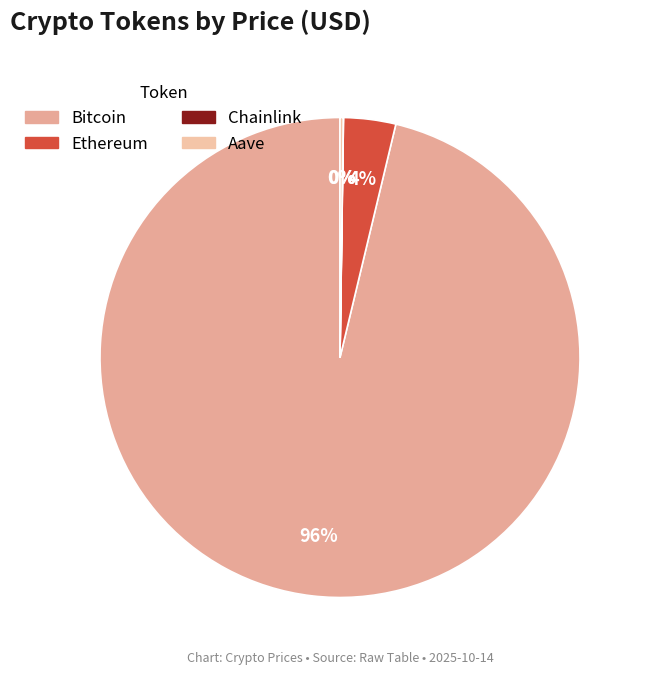

True or false: Aave accounts for 0% of the total.

True